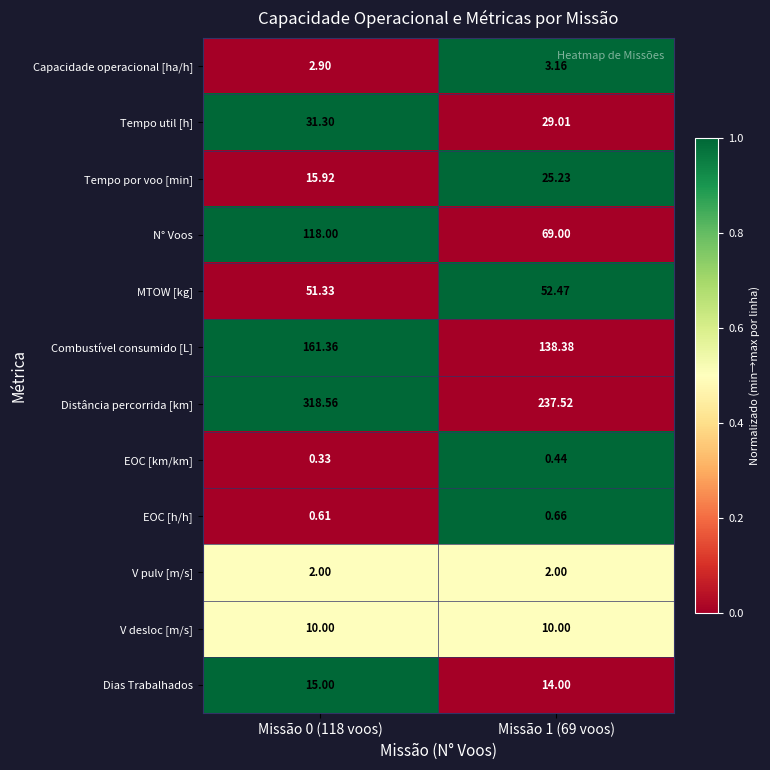

Which series has the largest range (max minus min)?

Distância percorrida [km]